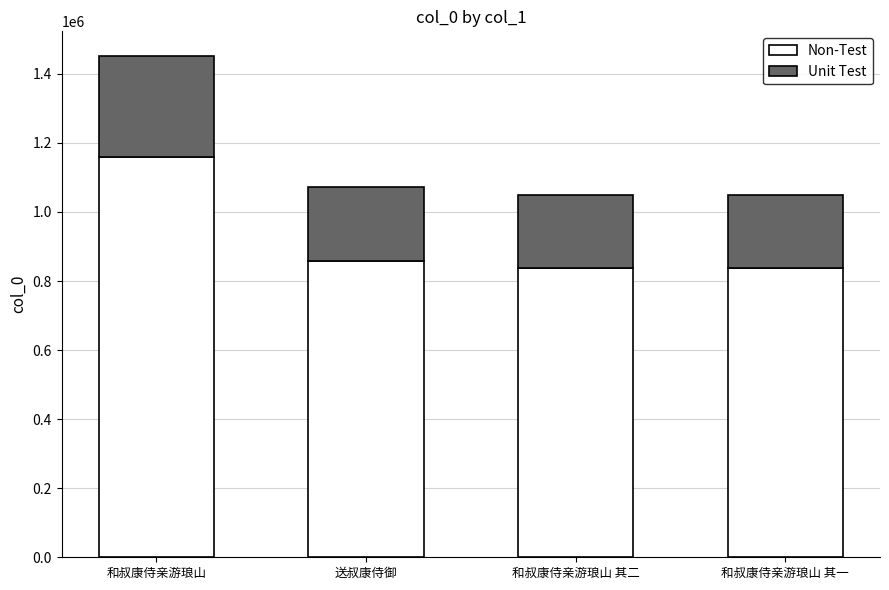

What is the sum of the Non-Test values at 和叔康侍亲游琅山 其一 and 和叔康侍亲游琅山 其二?

1677941